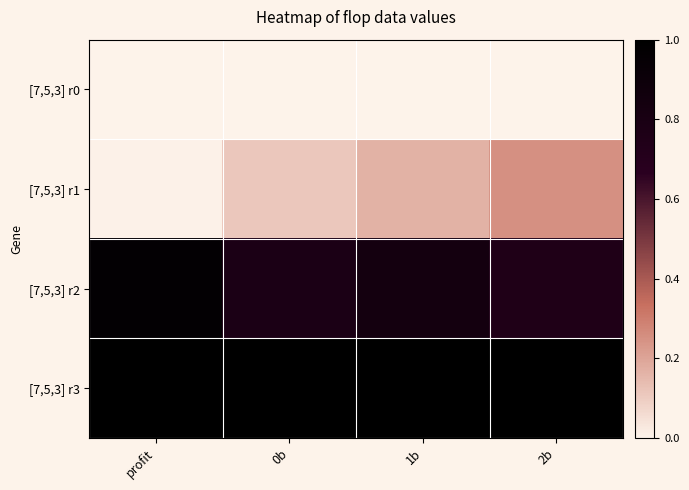

At how many categories does at least one series exceed 0?

4